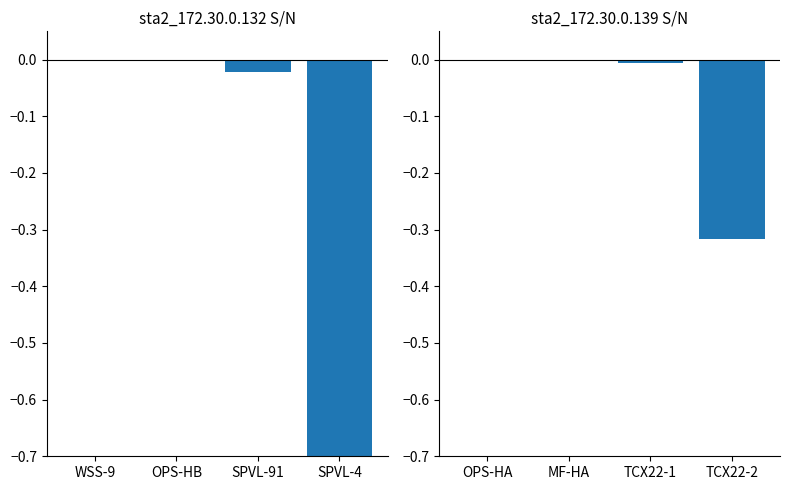

Which category has the lowest value in the sta2_172.30.0.132 series?

SPVL-4